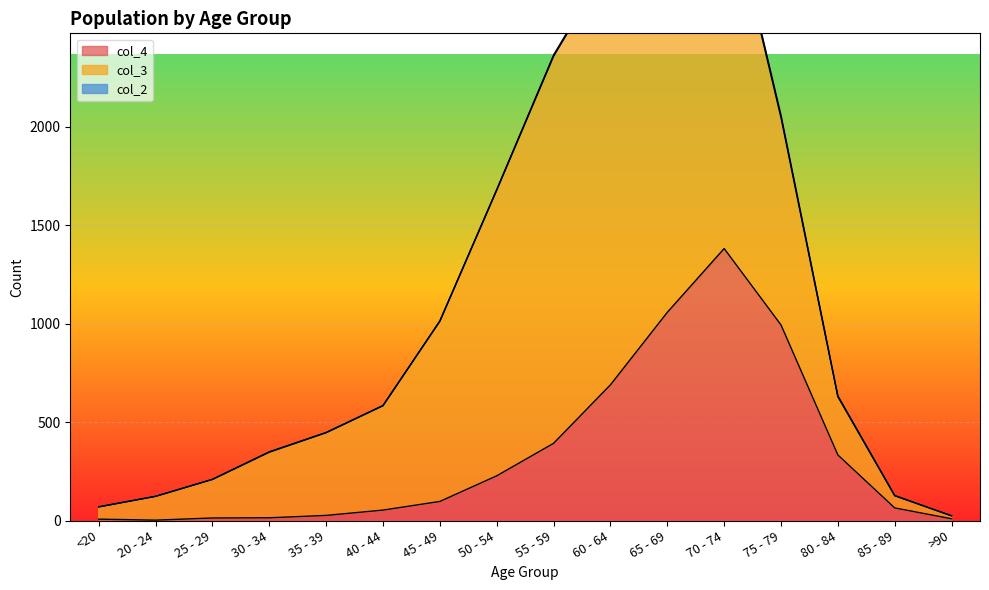

At which label is col_4 closest to 691?

60 - 64